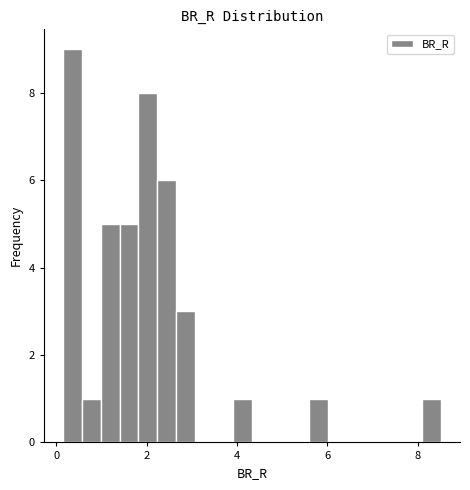

Read against the x-axis, roughly where is the centre of the tallest bar?

0.4